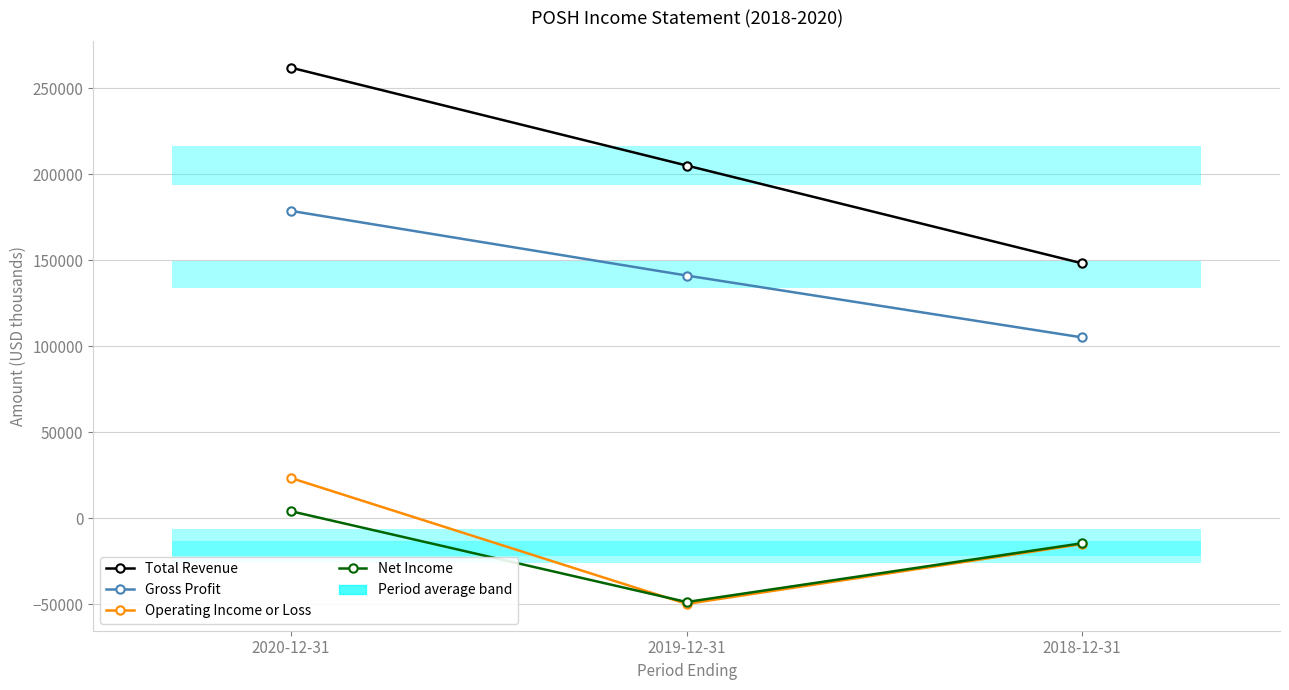

What is the average value of the Total Revenue series?

205200